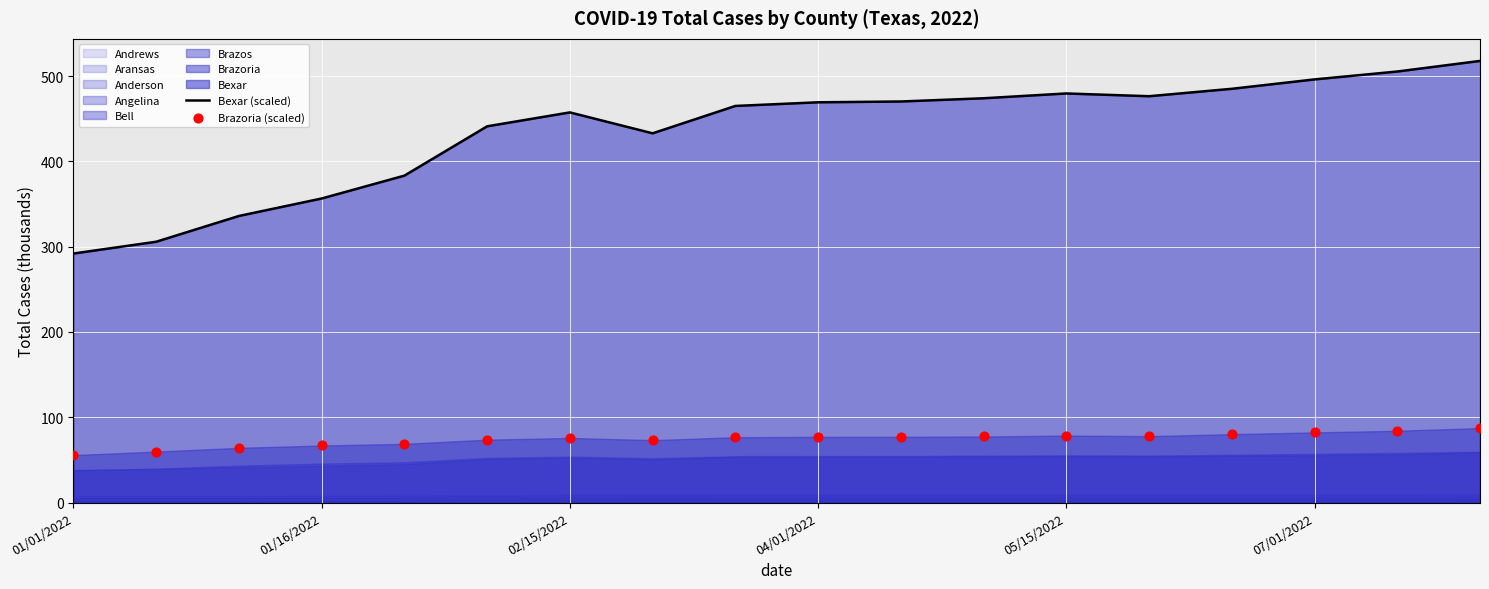

What is the minimum value for Bexar (scaled)?

292.0